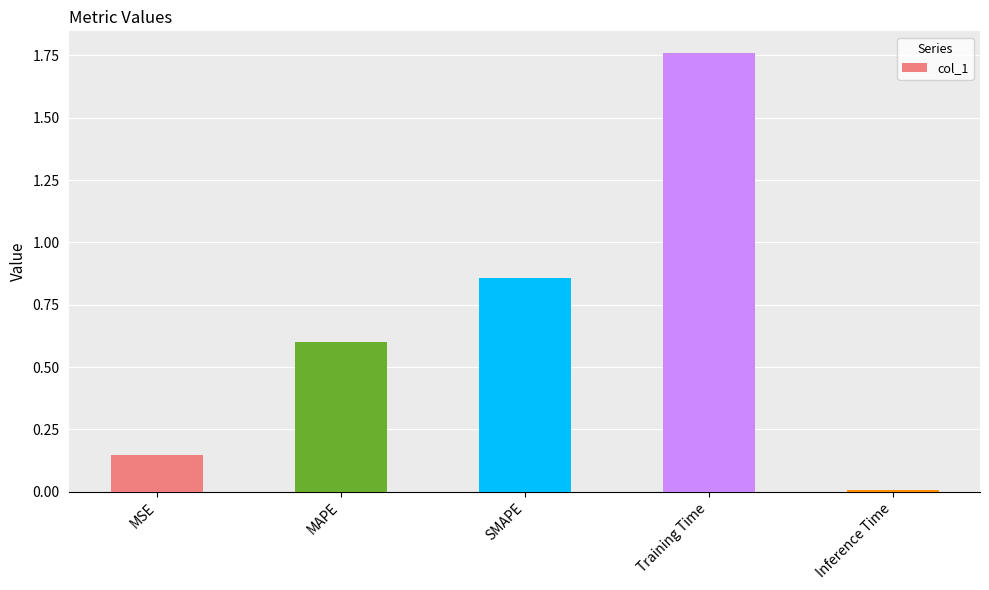

What is the sum of all values?

3.4